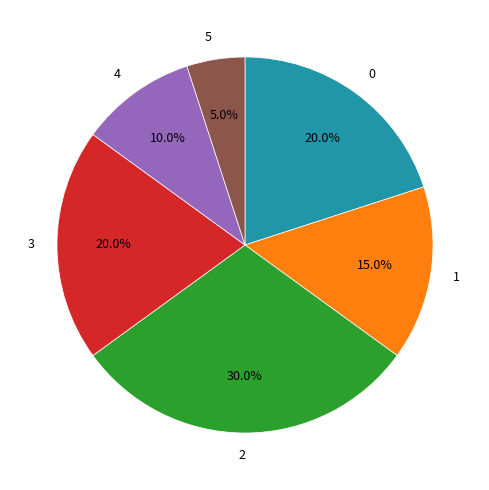

Does 4 represent more than half of the total?

No